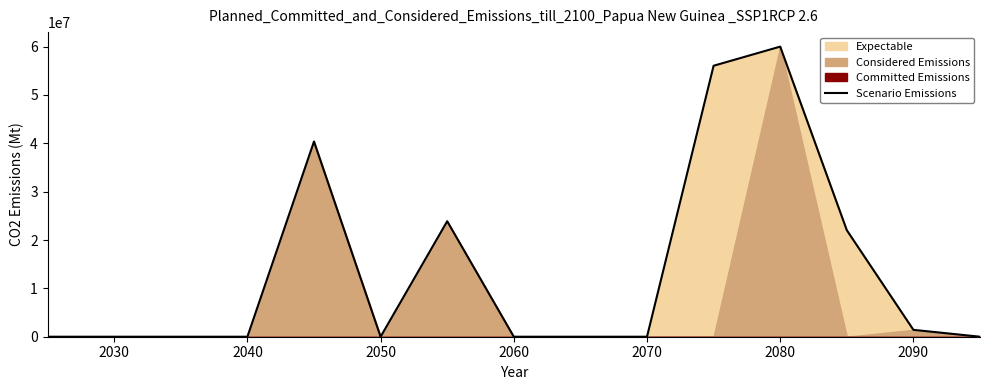

How many values are above zero?

6